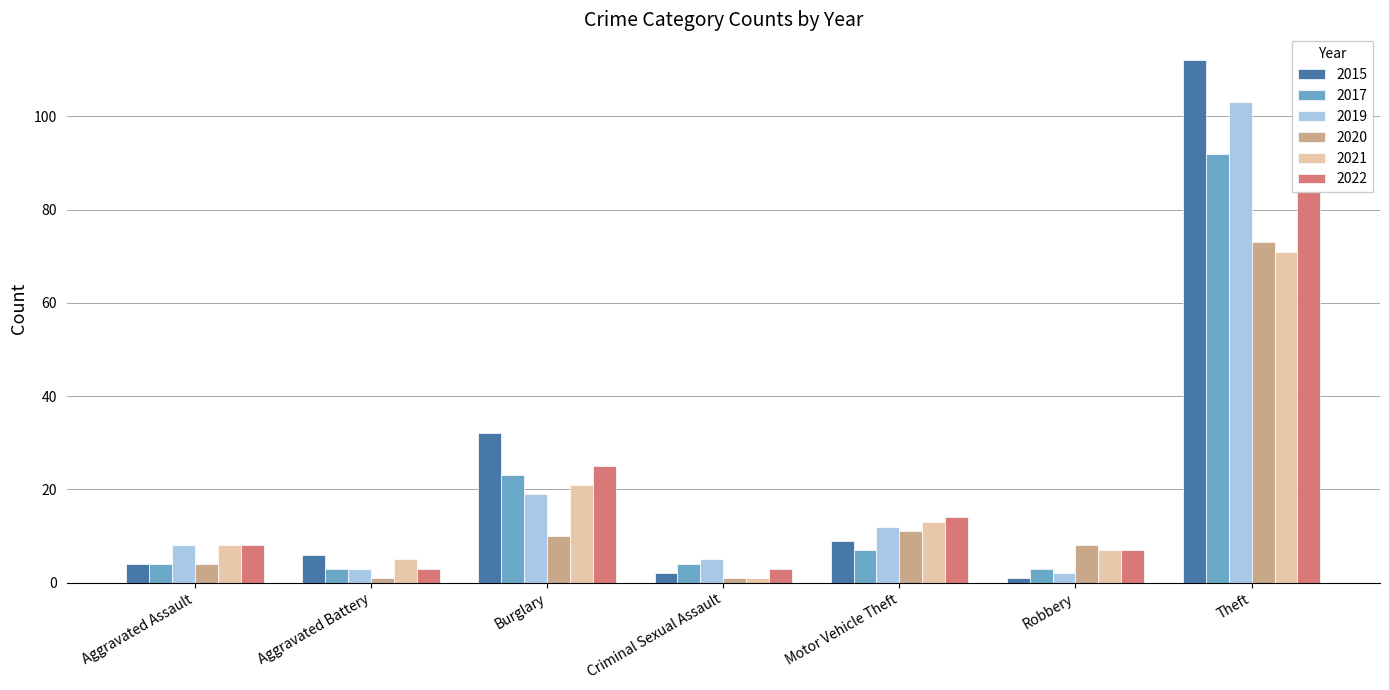

What is the sum of all 2022 values?

155